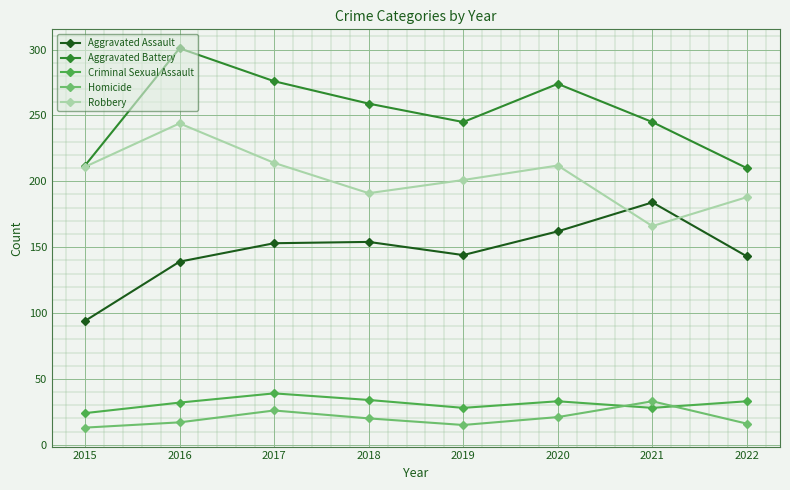

Is it true that Aggravated Battery equals 212 at 2015?

True